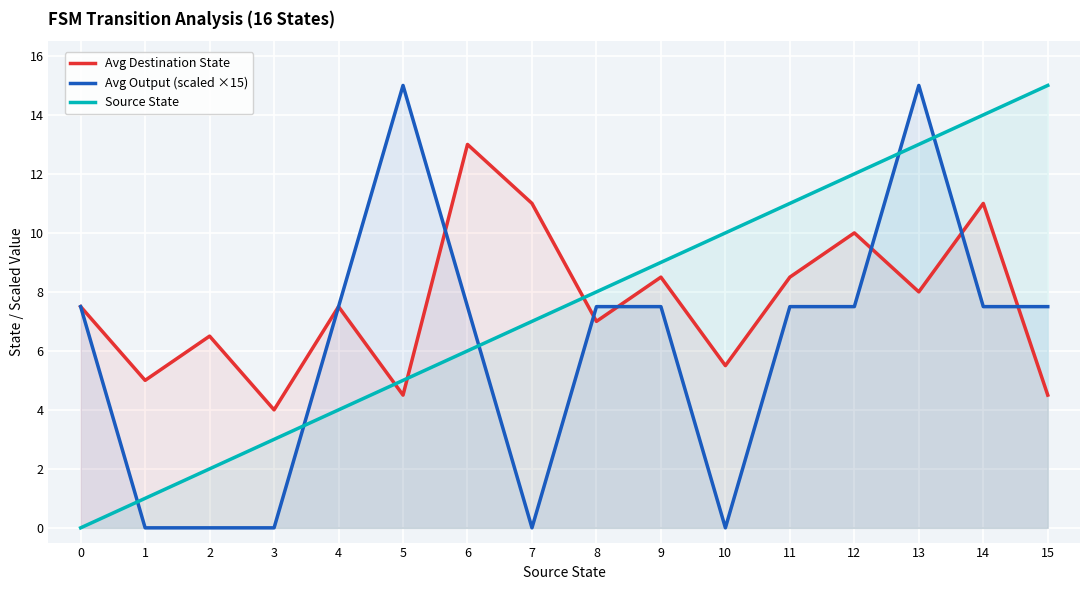

Where is Avg Destination State nearest to the value 8?

13